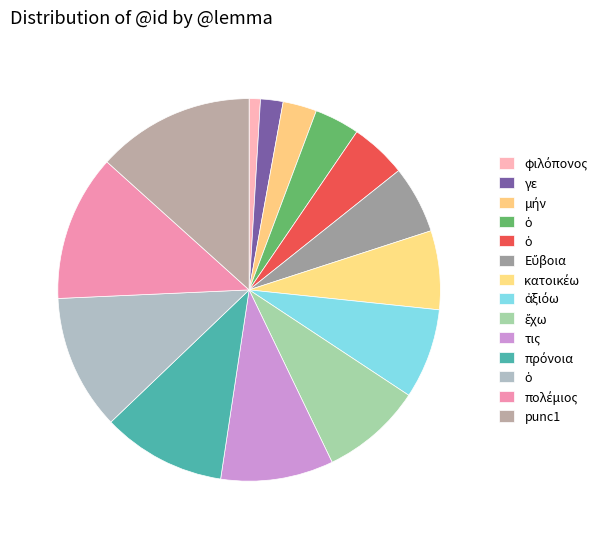

Rank the categories by value from highest to lowest.

punc1, πολέμιος, ὁ, πρόνοια, τις, ἔχω, ἀξιόω, κατοικέω, Εὔβοια, ὁ, ὁ, μήν, γε, φιλόπονος